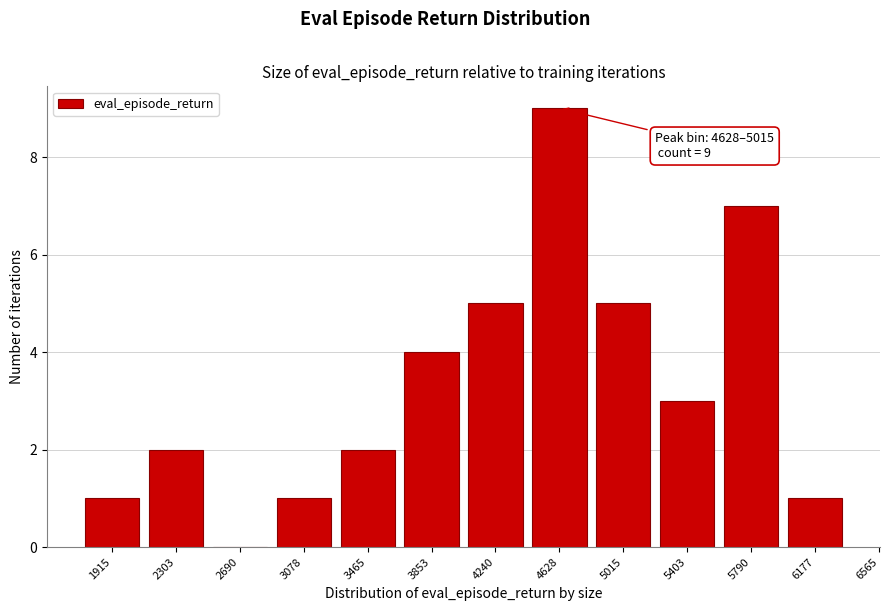

Reading left to right, list all the values displayed in this chart.

1915=1	2303=2	2690=0	3078=1	3465=2	3853=4	4240=5	4628=9	5015=5	5403=3	5790=7	6177=1